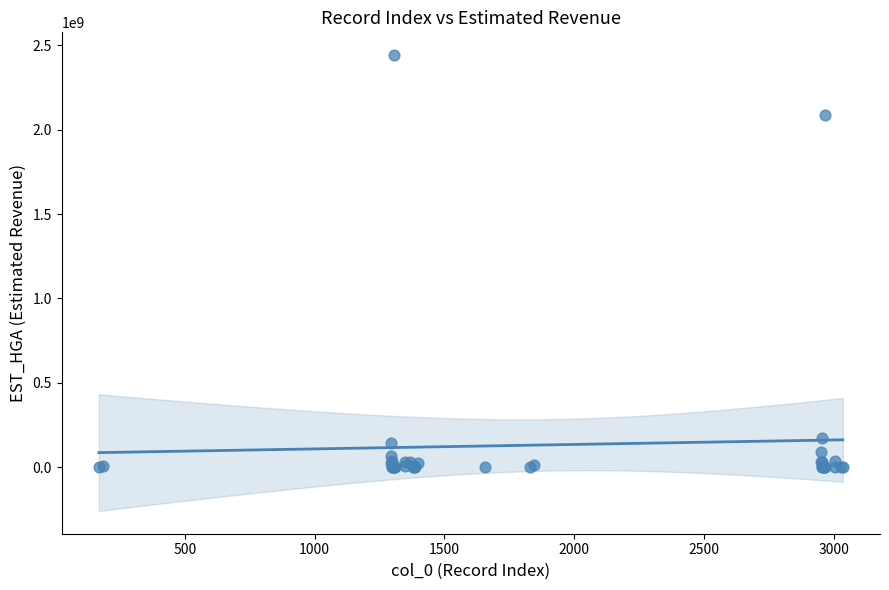

What Y value in the scatter plot is closest to 1220643527?

2087197869